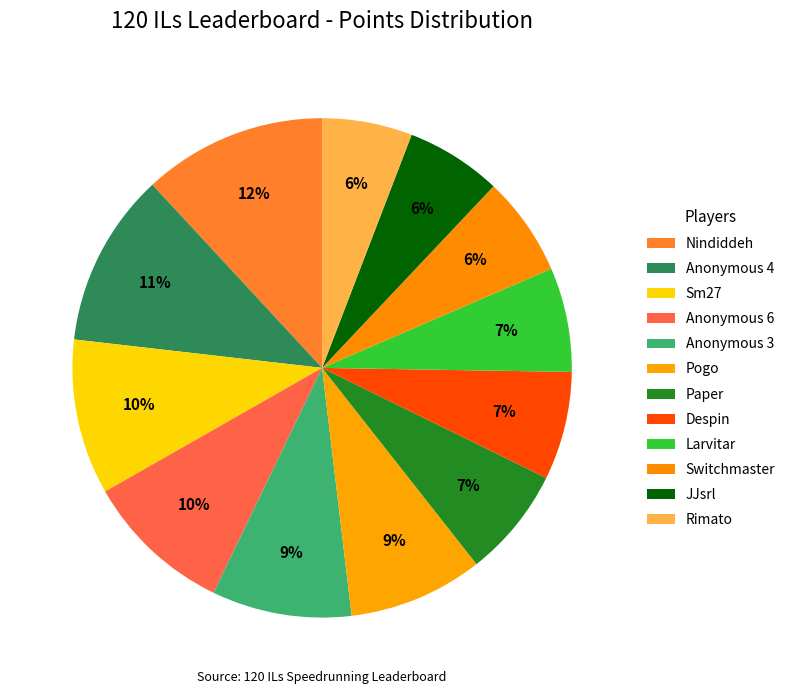

Count the number of slices in the pie.

12